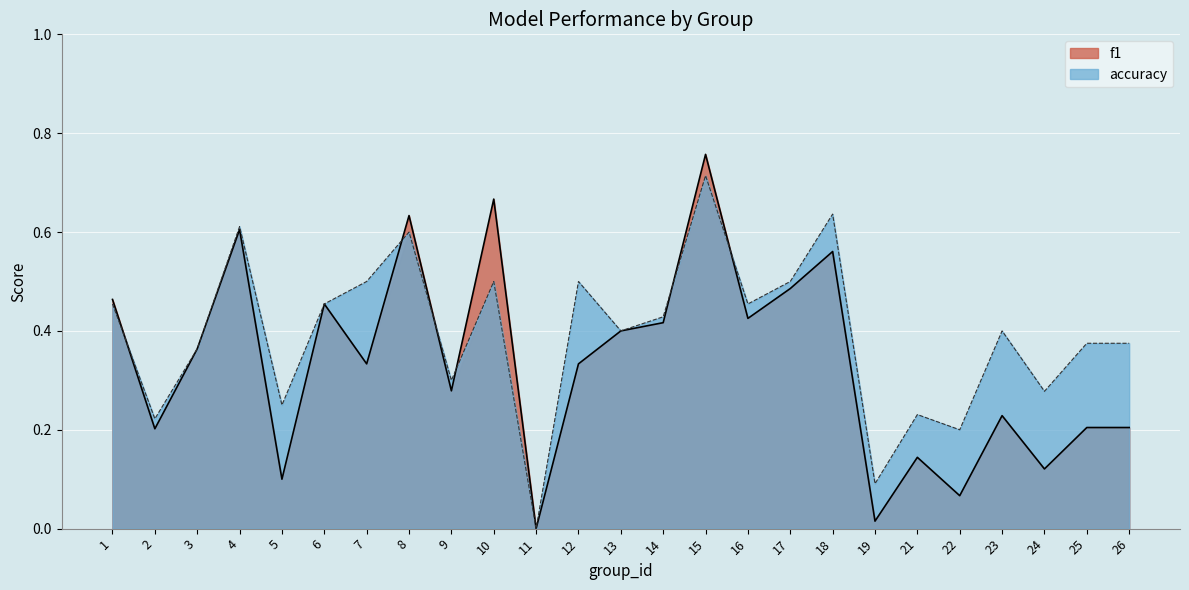

How many distinct data groups are displayed?

2